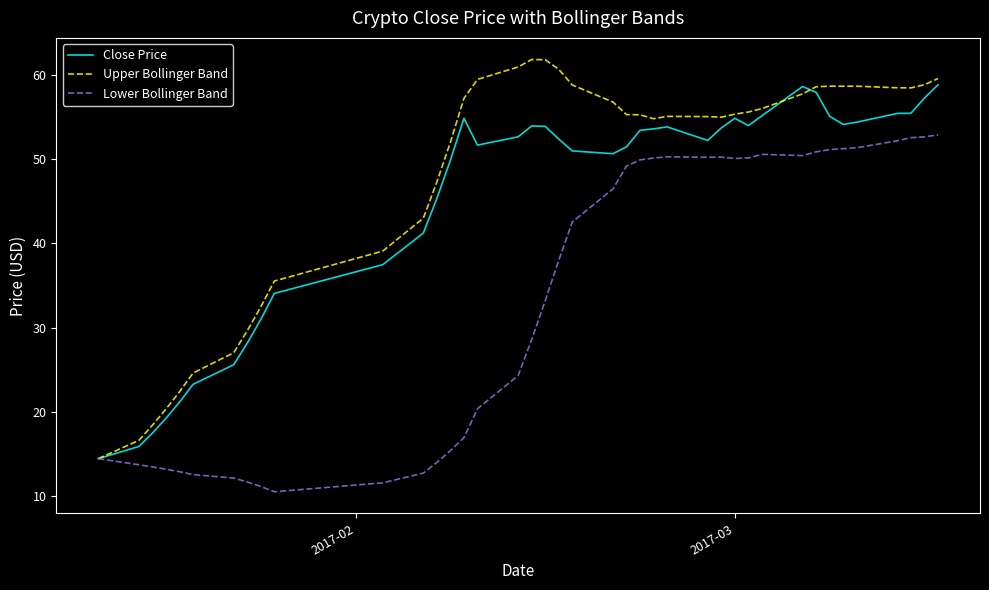

What is the smallest value displayed?

10.5